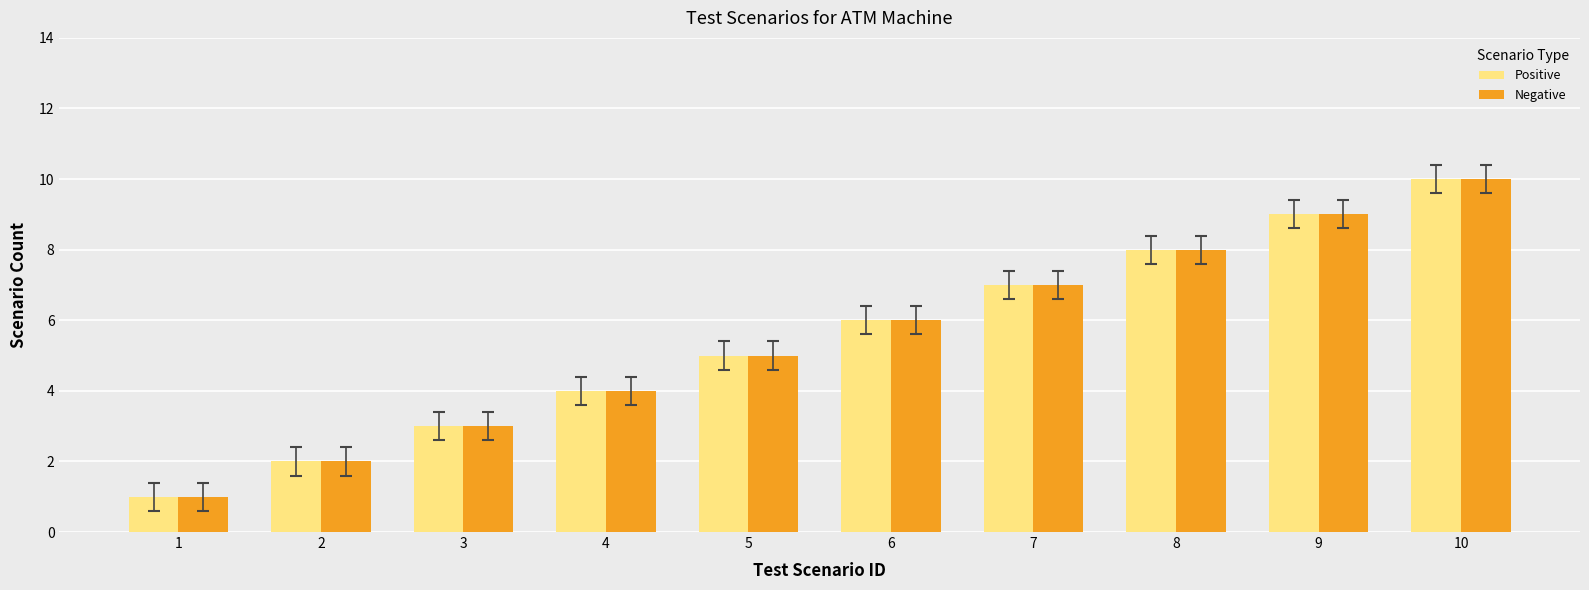

Reading left to right, transcribe all the data shown in this chart.

Positive: 1=1	2=2	3=3	4=4	5=5	6=6	7=7	8=8	9=9	10=10
Negative: 1=1	2=2	3=3	4=4	5=5	6=6	7=7	8=8	9=9	10=10